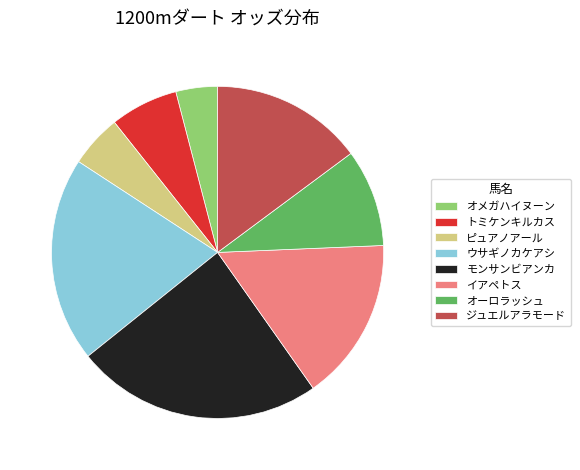

Is it true that ウサギノカケアシ is 20% of the pie?

True